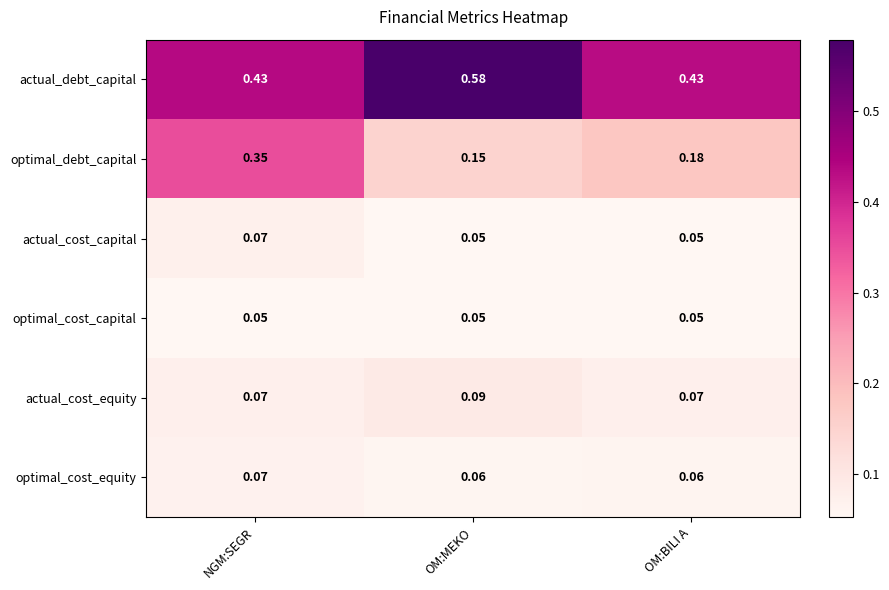

At which label is optimal_debt_capital closest to 0?

OM:MEKO